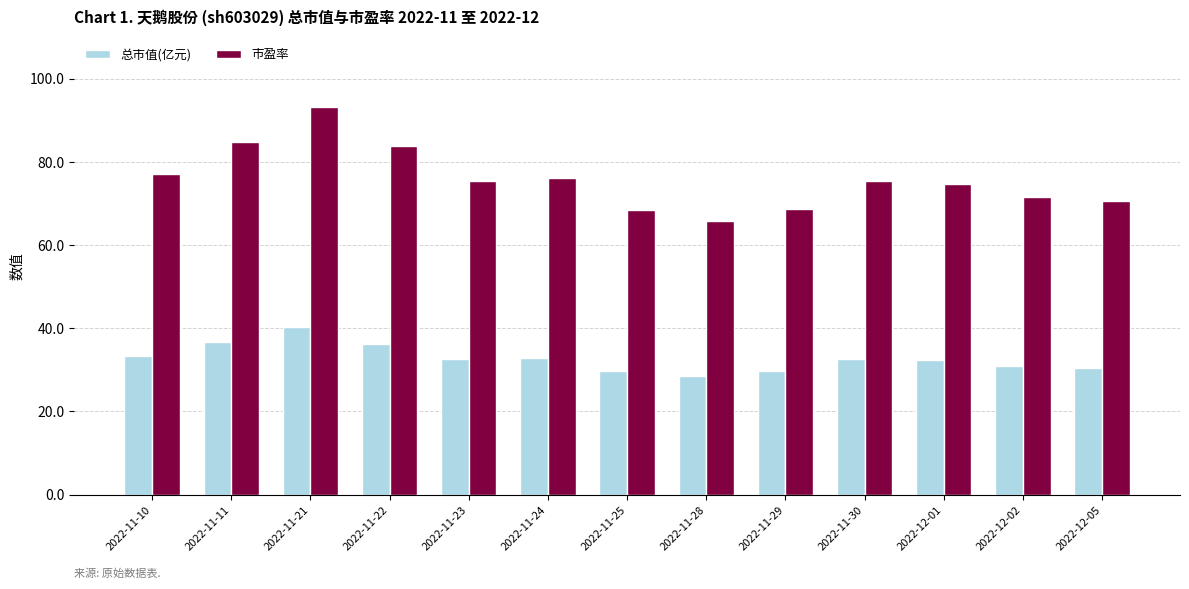

How many distinct data groups are displayed?

2